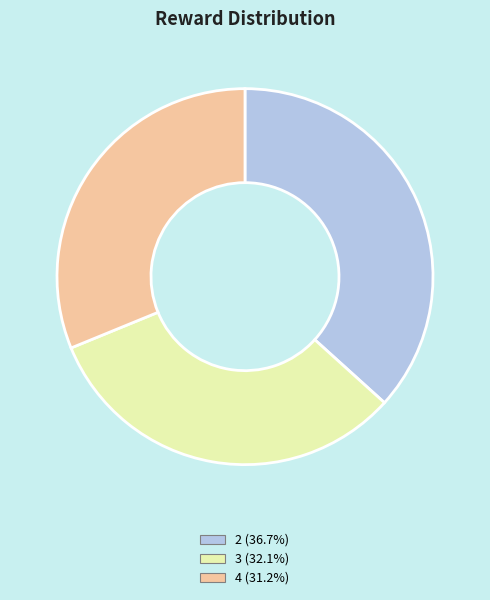

Rank the categories by value from highest to lowest.

2, 3, 4